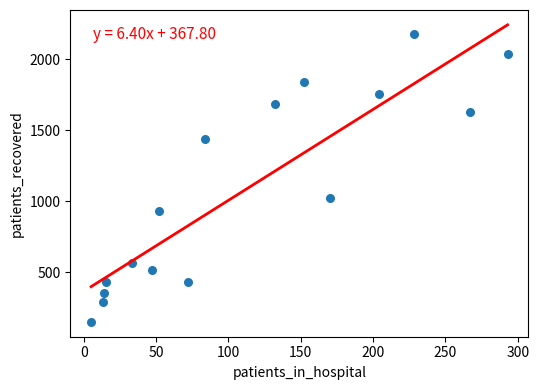

What is the range of Y values (max minus min)?

2025